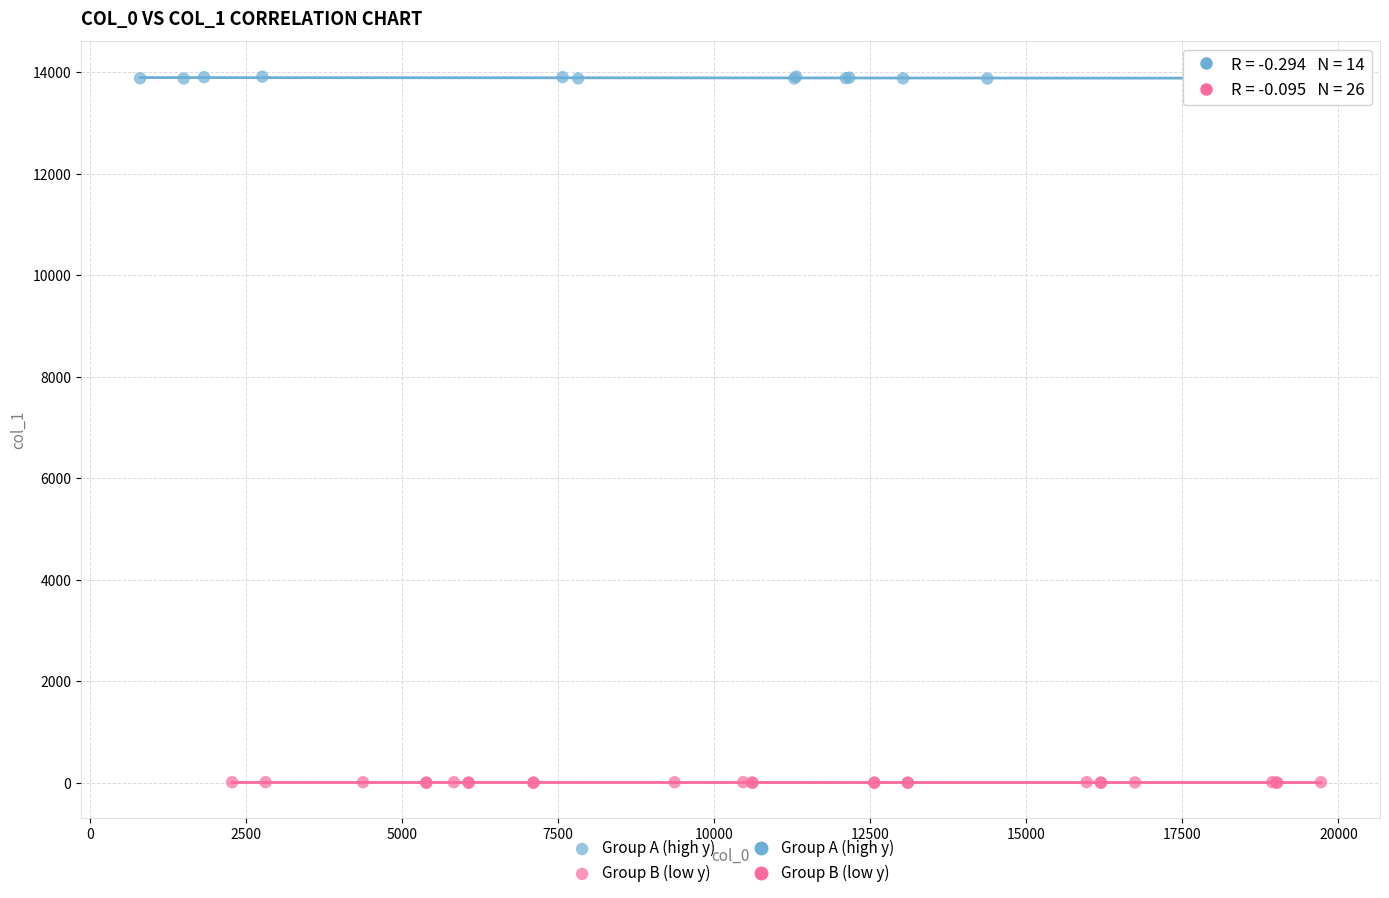

Which series contains the highest Y value?

Group A (high y)